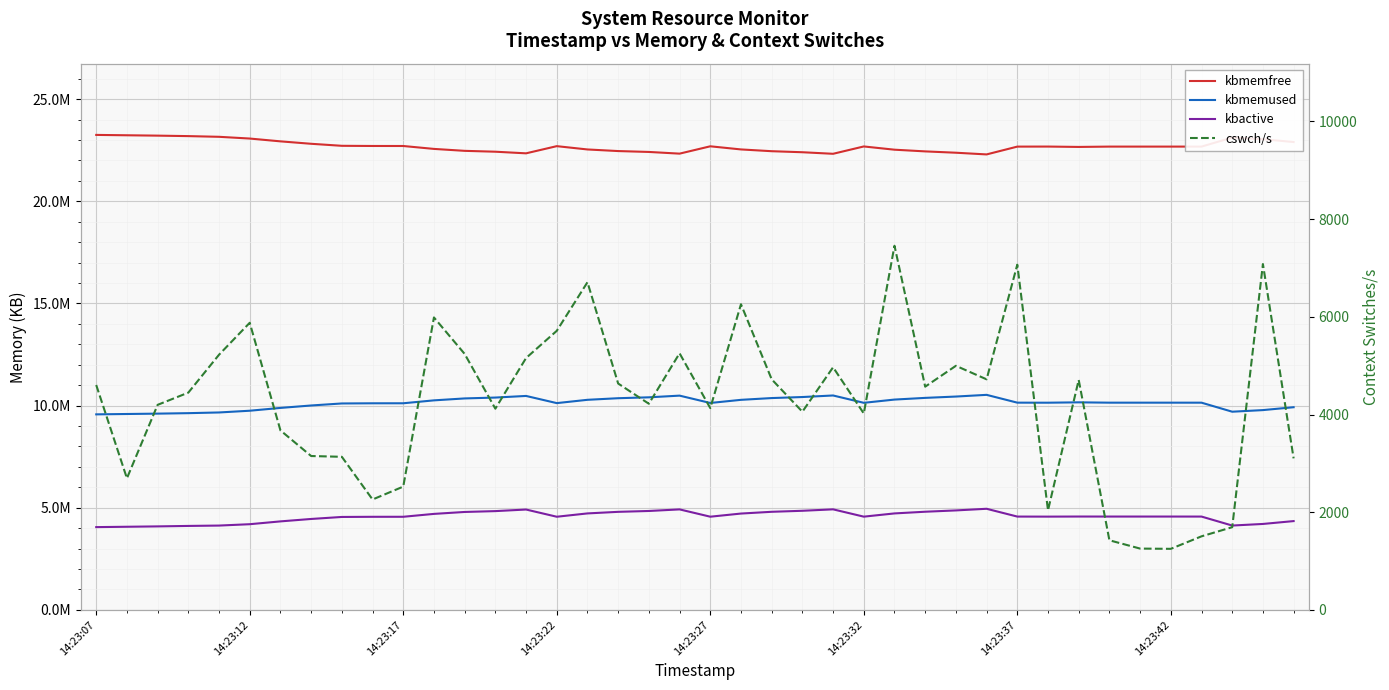

Rank the series by their maximum value, from lowest to highest.

cswch/s, kbactive, kbmemused, kbmemfree